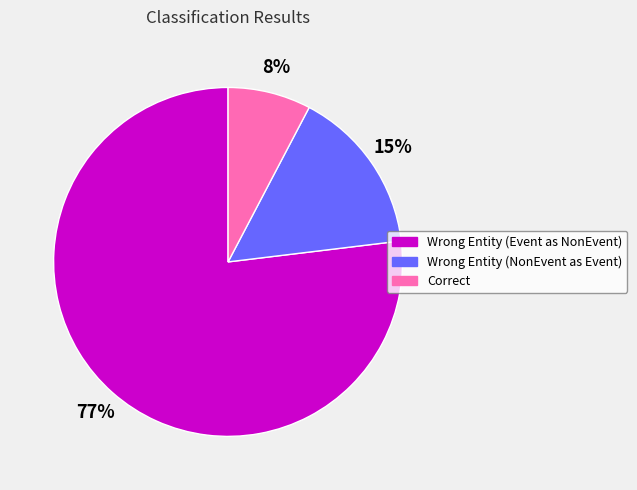

To the nearest percent, what is the difference between the largest and smallest slice percentages?

69%